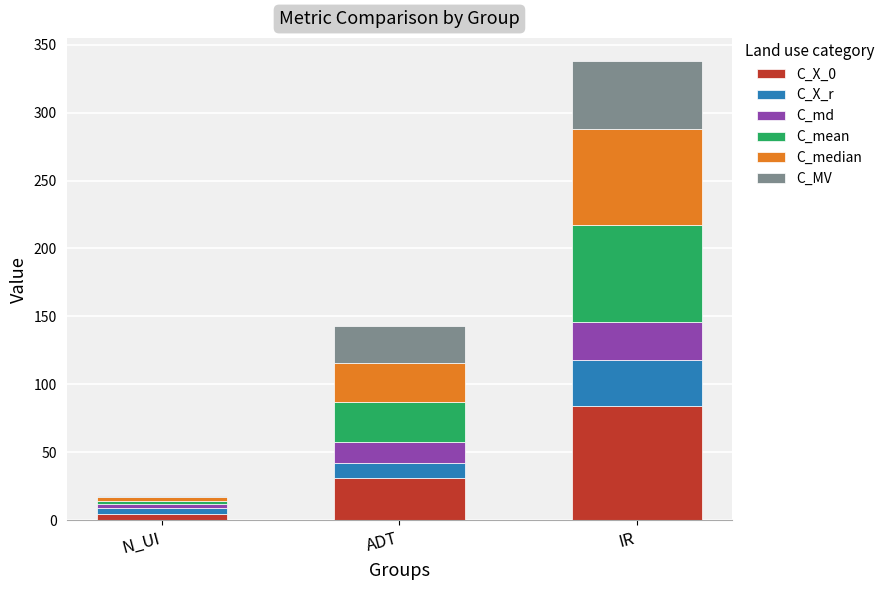

At which label does C_X_0 reach its peak?

IR